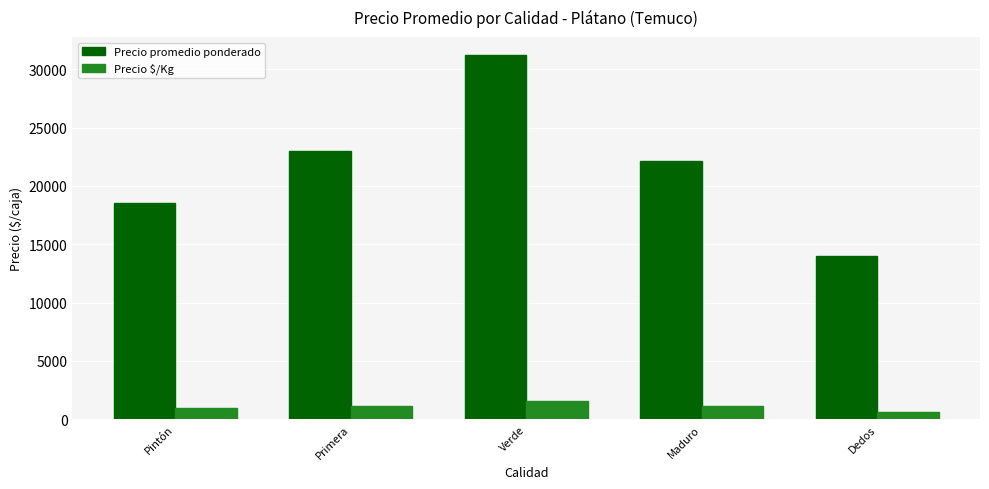

What is the sum of all Precio $/Kg values?

5375